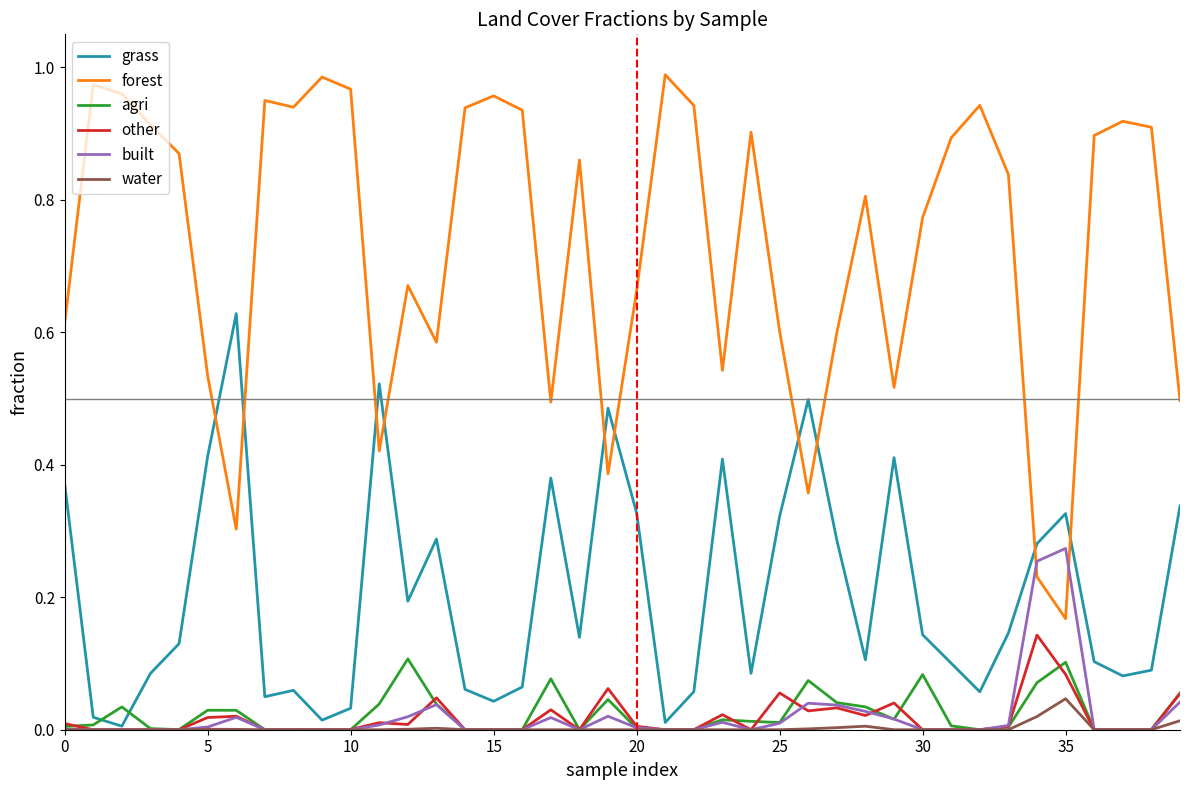

At how many categories does at least one series exceed 0?

40